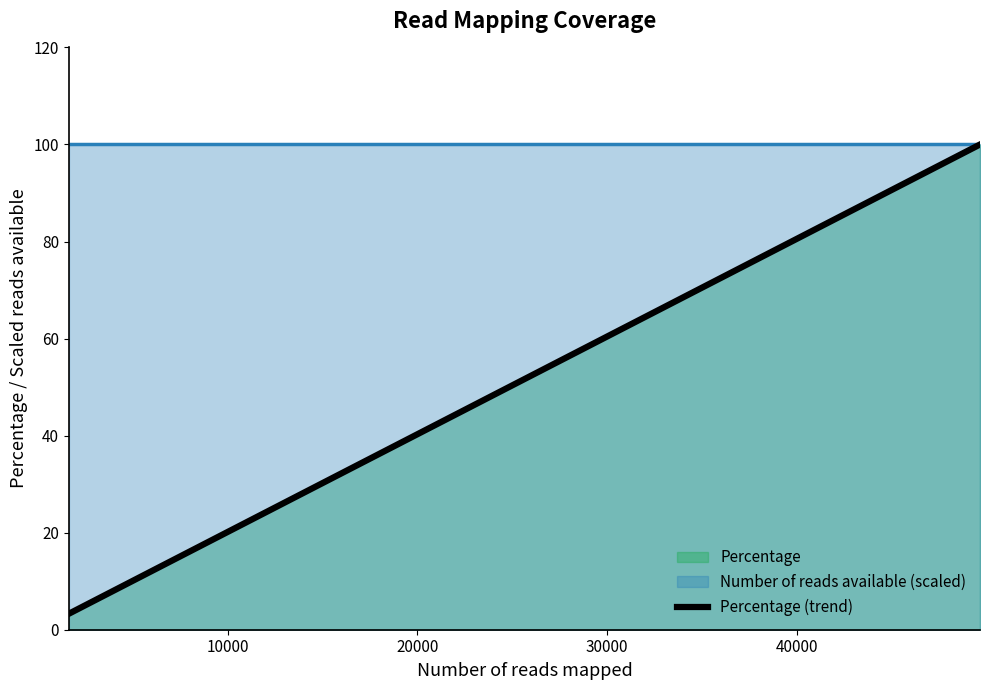

What is the sum of all values?

200.0